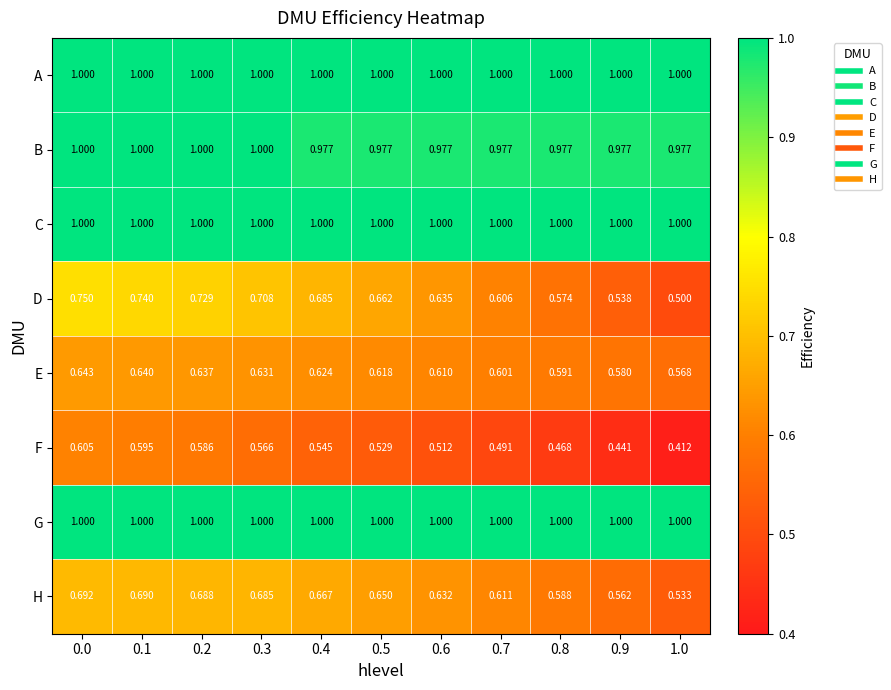

How many series are shown in this chart?

8